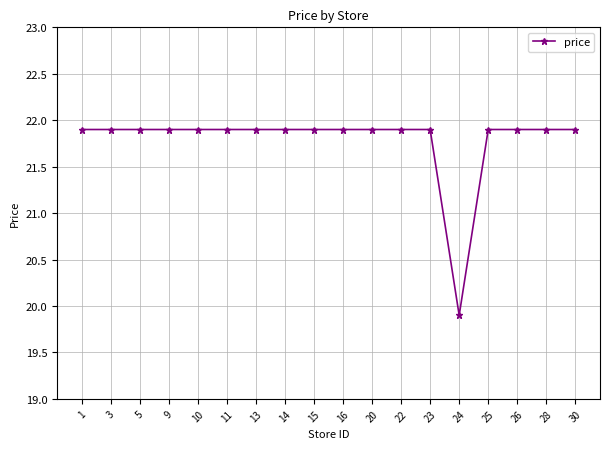

What is the ratio of the value at 10 to the value at 22?

1.0